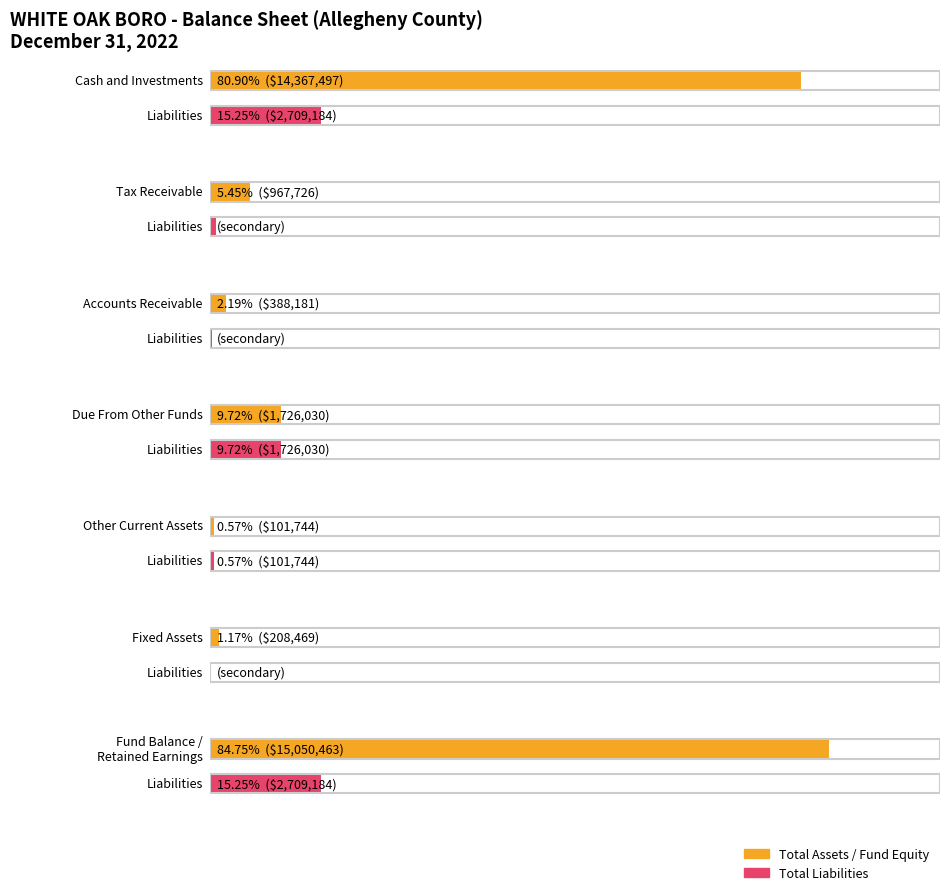

Rank the categories by value from highest to lowest.

6, 0, 3, 1, 2, 5, 4